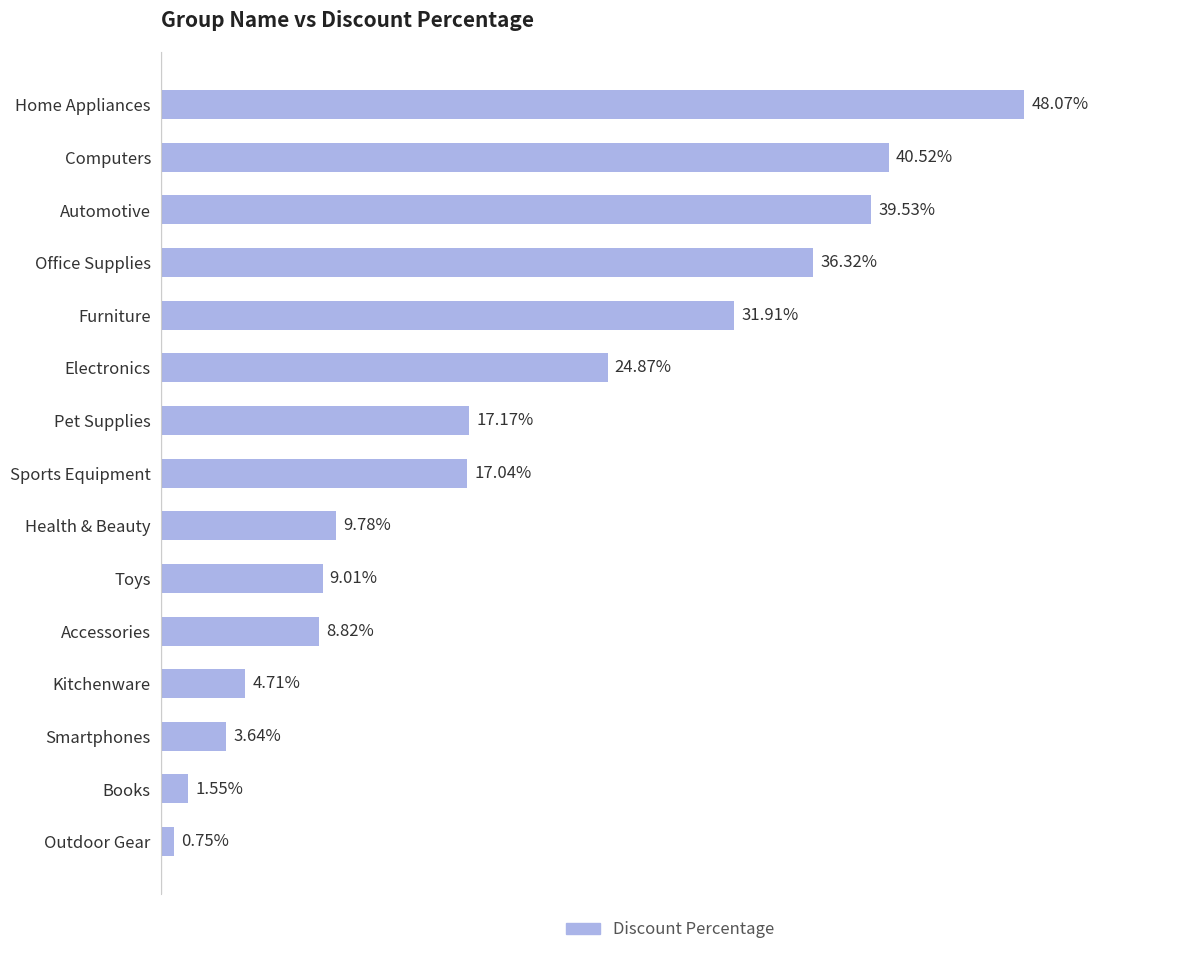

Which has a higher value, Kitchenware or Electronics?

Electronics